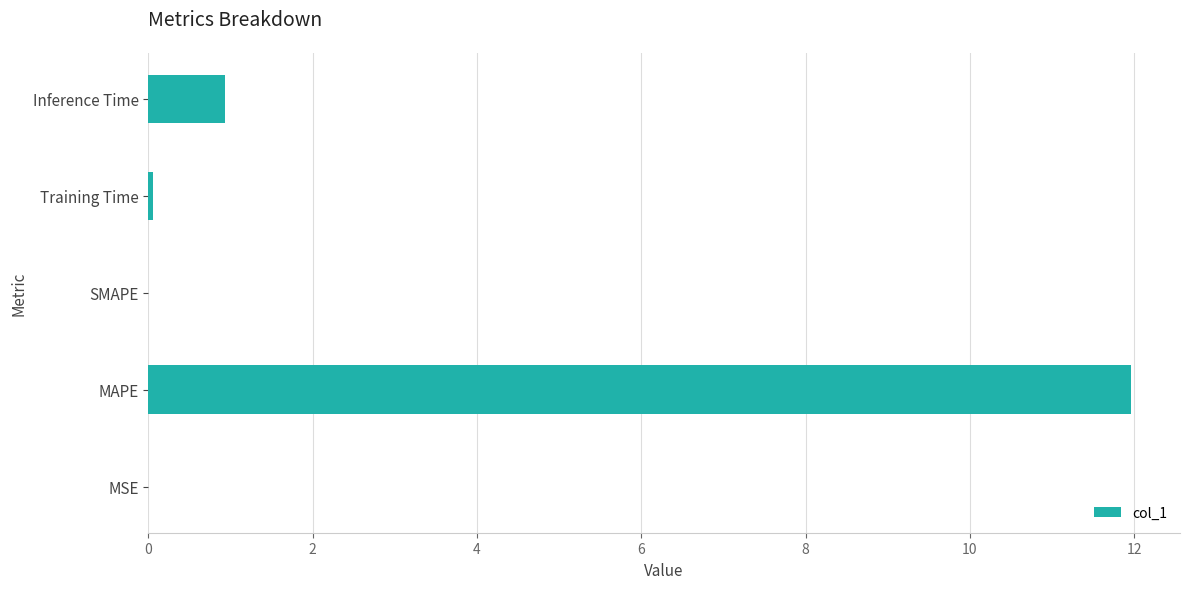

Are the bars horizontal?

Yes